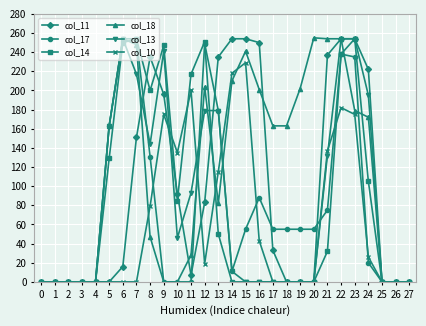

How many lines are shown in the chart?

6